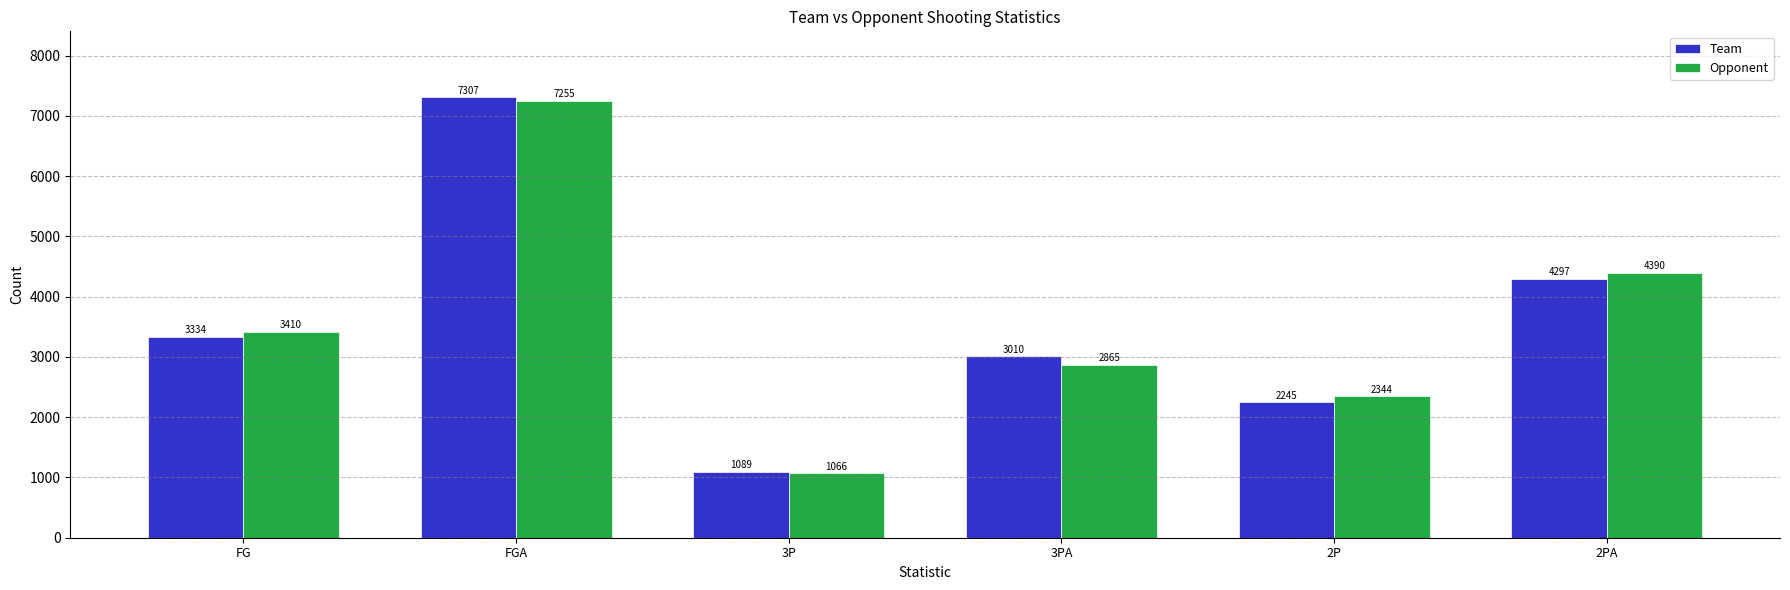

What is the total value across all series at 2PA?

8687